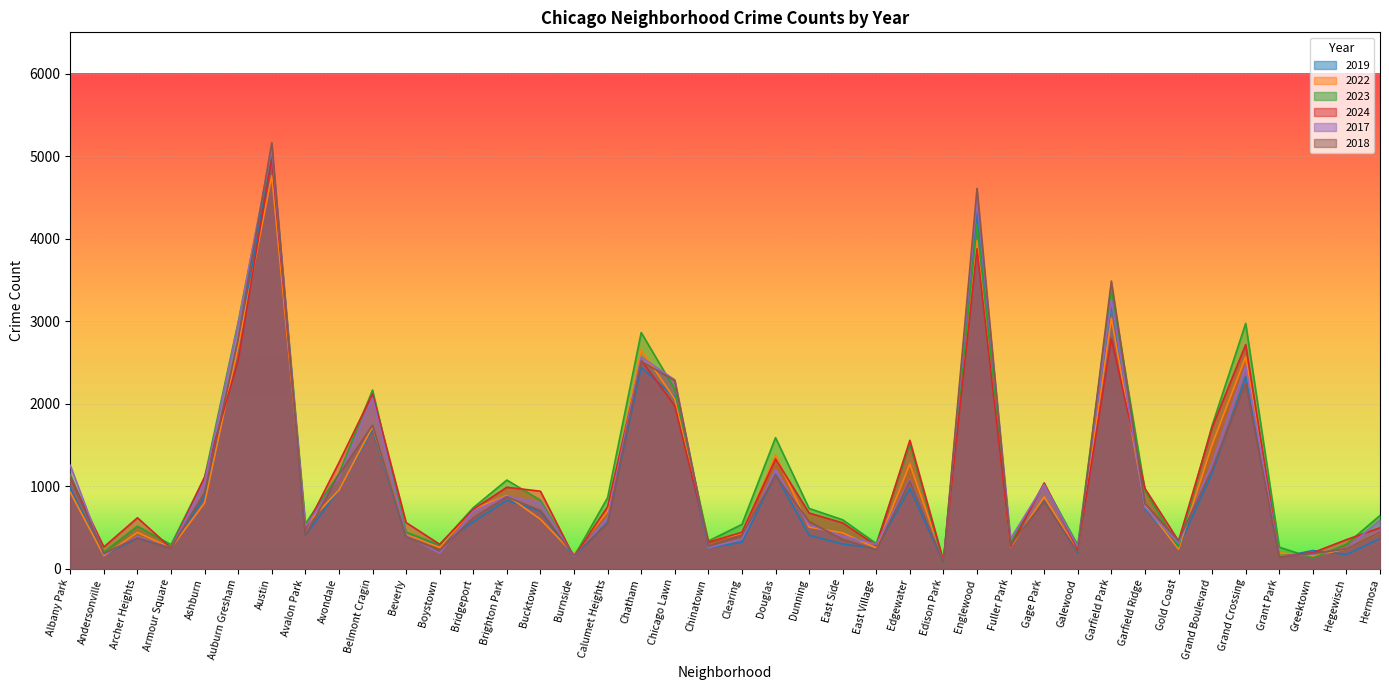

Which has a higher value, Edgewater or Chinatown?

Edgewater